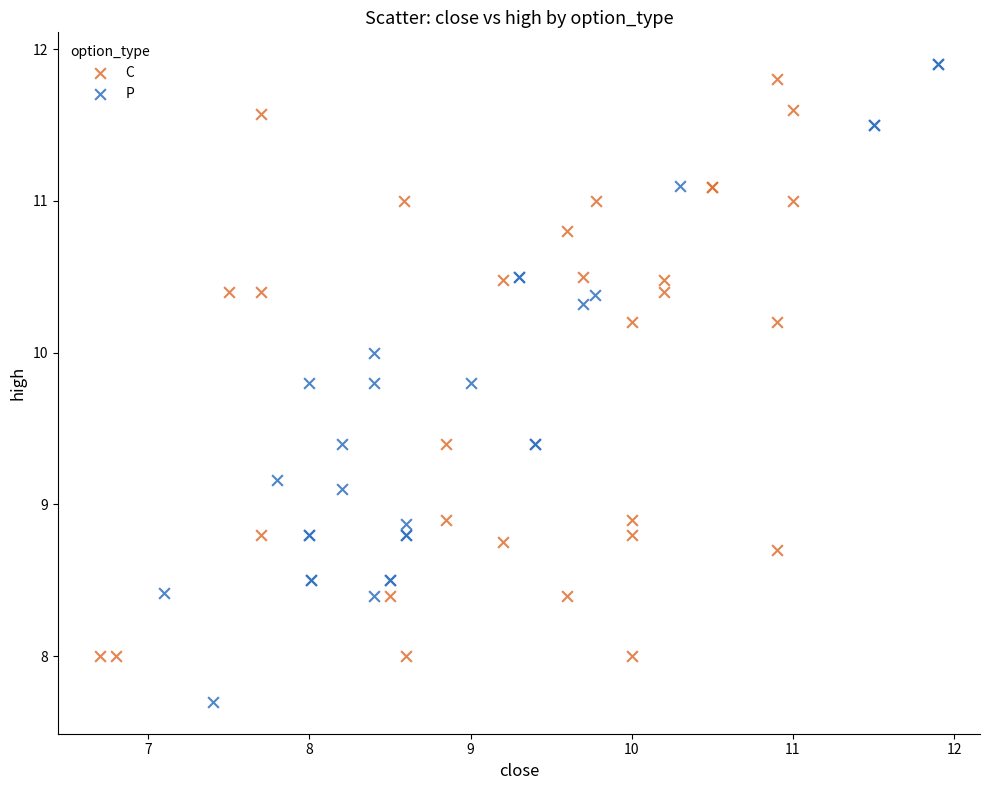

What are all the series names shown in the legend?

C, P